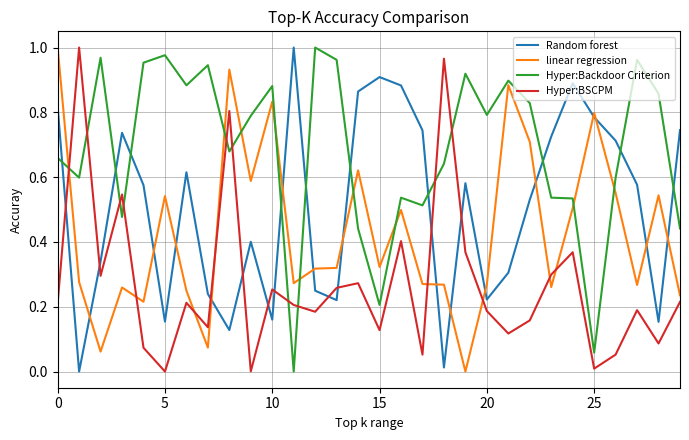

True or false: Random forest and Hyper:Backdoor Criterion cross at least once.

True